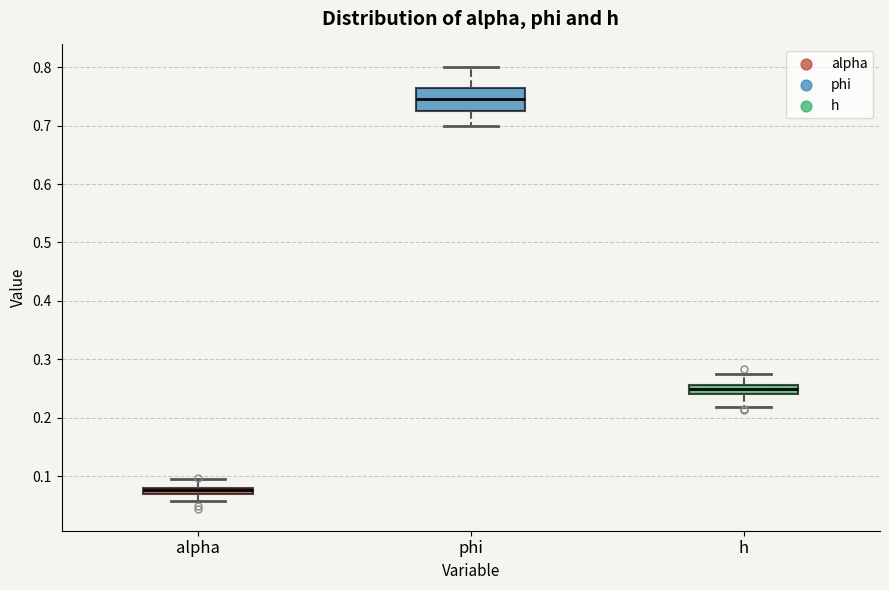

Which box is the tallest, from its lower edge to its upper edge?

phi